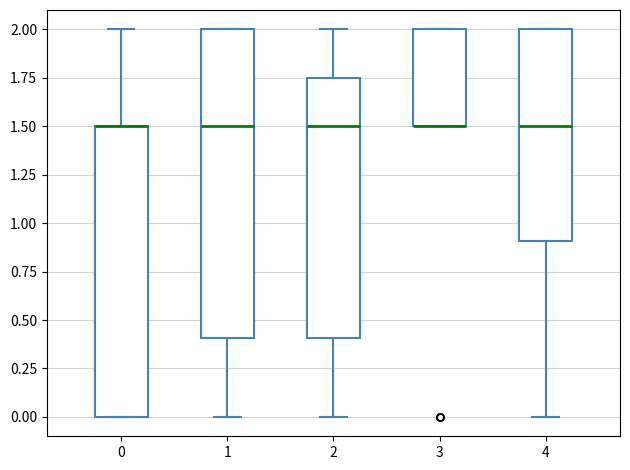

Where is the upper edge of the box at x = 4 on the y-axis? The values are not printed on the chart, so give them approximately, as read against the axis.

2.00